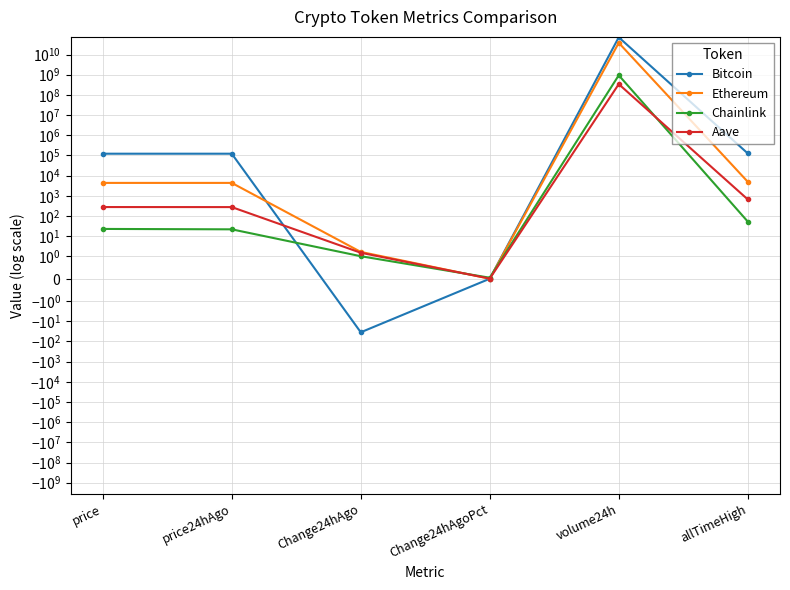

What is the average value of the Bitcoin series?

11913369243.8